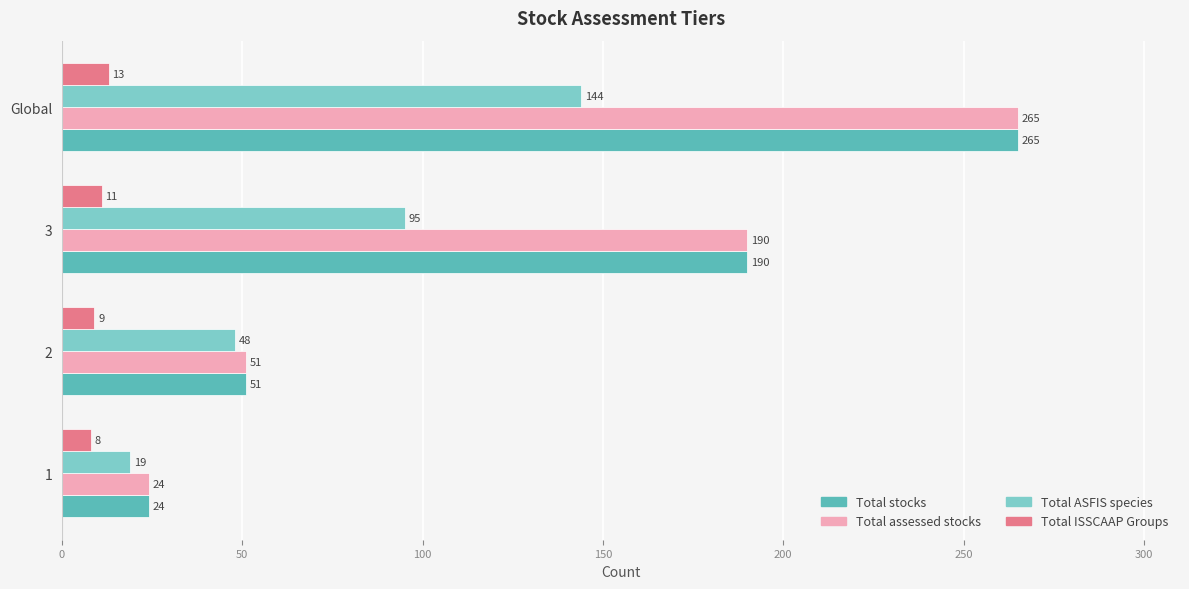

The Total stocks series shows 298 at 3. True or false?

False